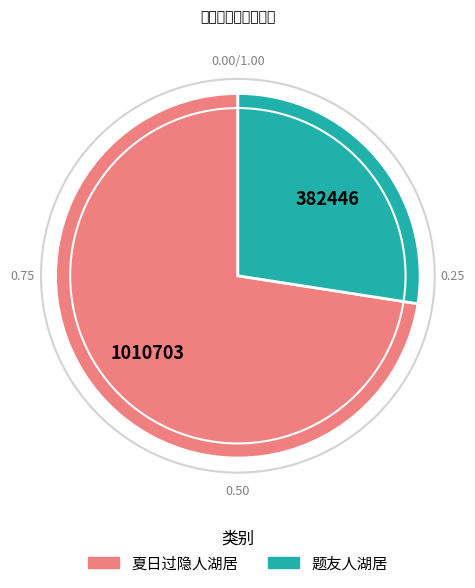

Combined, do 夏日过隐人湖居 and 题友人湖居 account for over 50%?

Yes